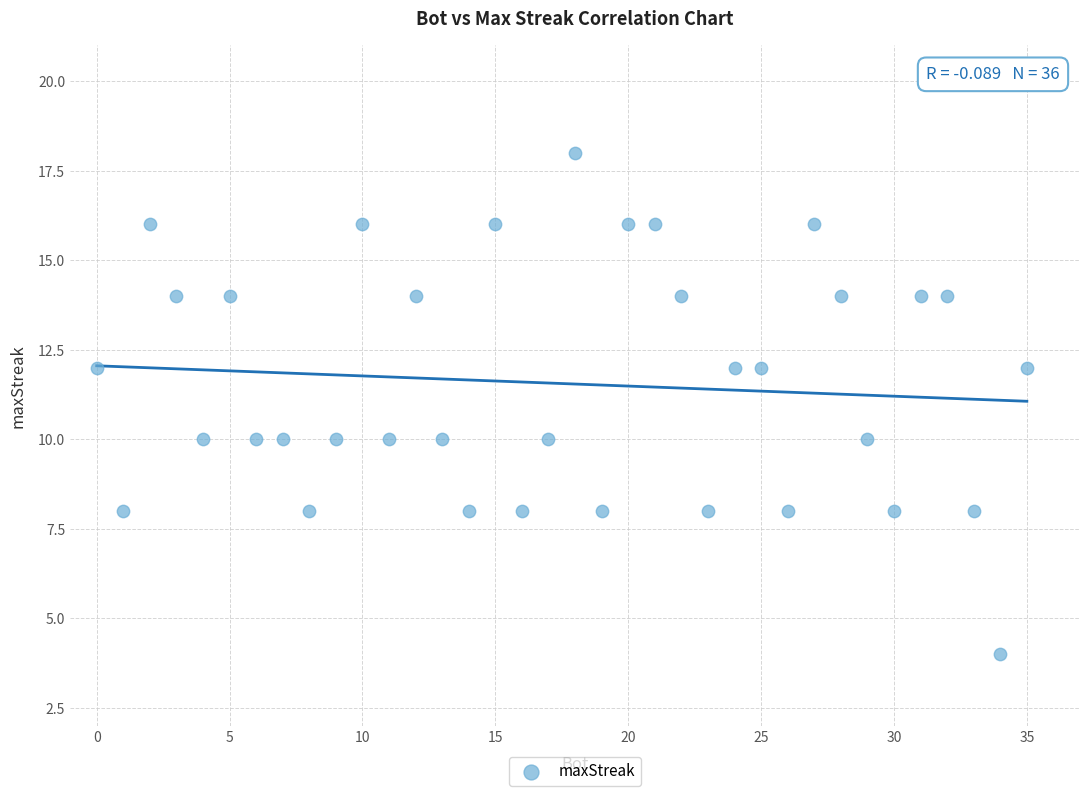

What is the range of X values (max minus min)?

35